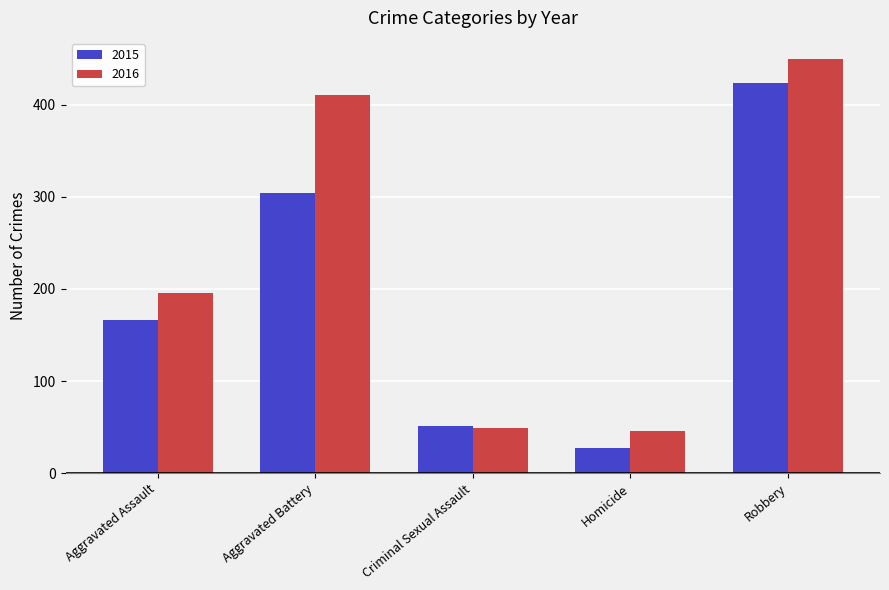

What are all the series names shown in the legend?

2015, 2016